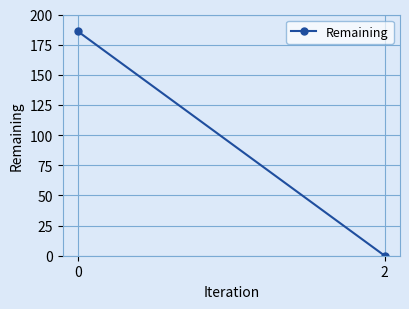

Rank the categories by value from lowest to highest.

2, 0